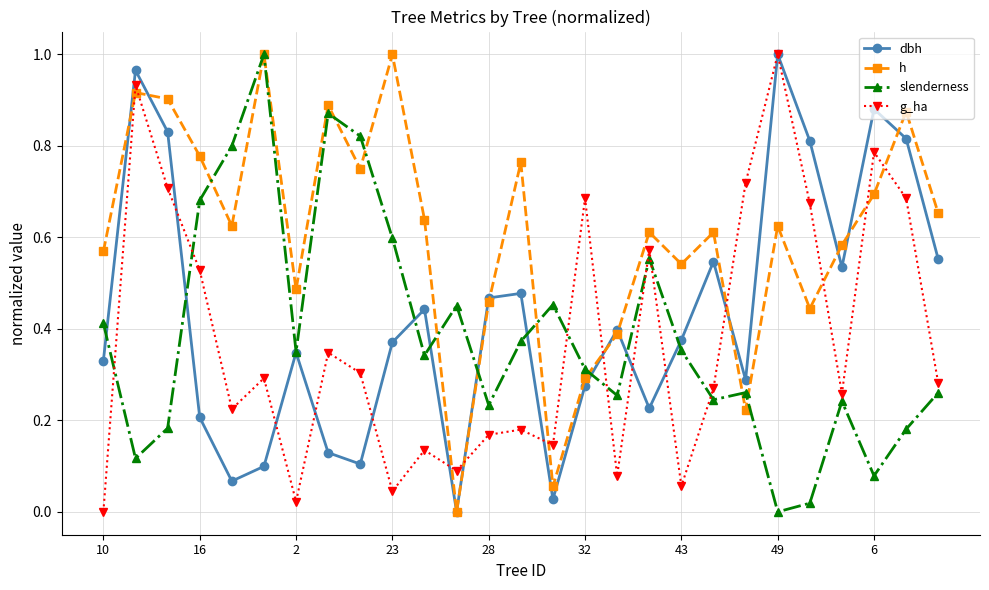

Which series has the largest total across all categories?

h